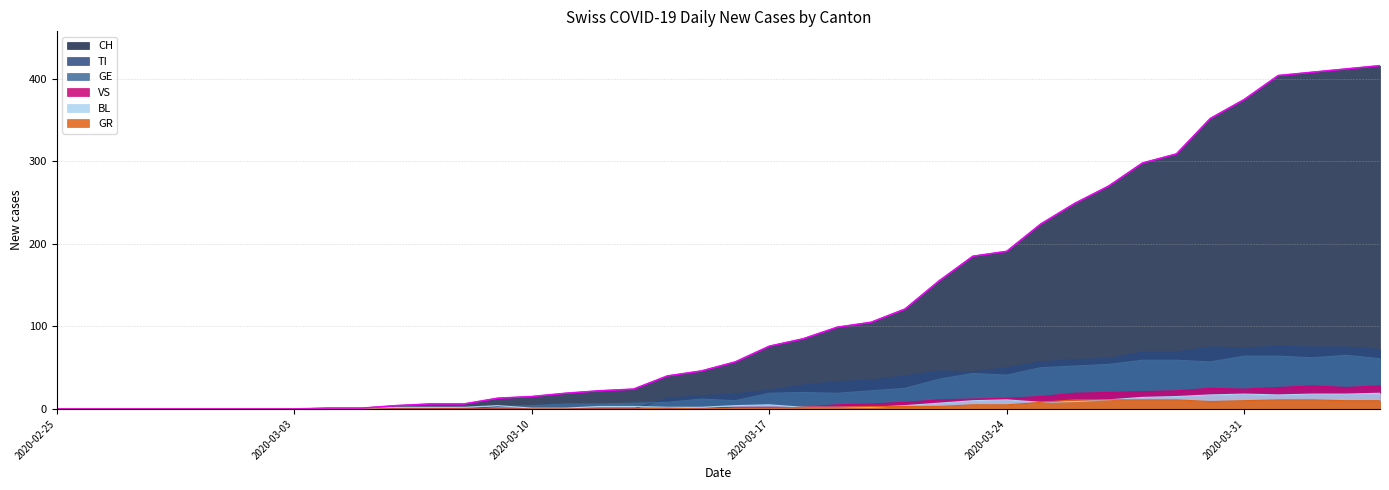

What is the greatest value displayed?

416